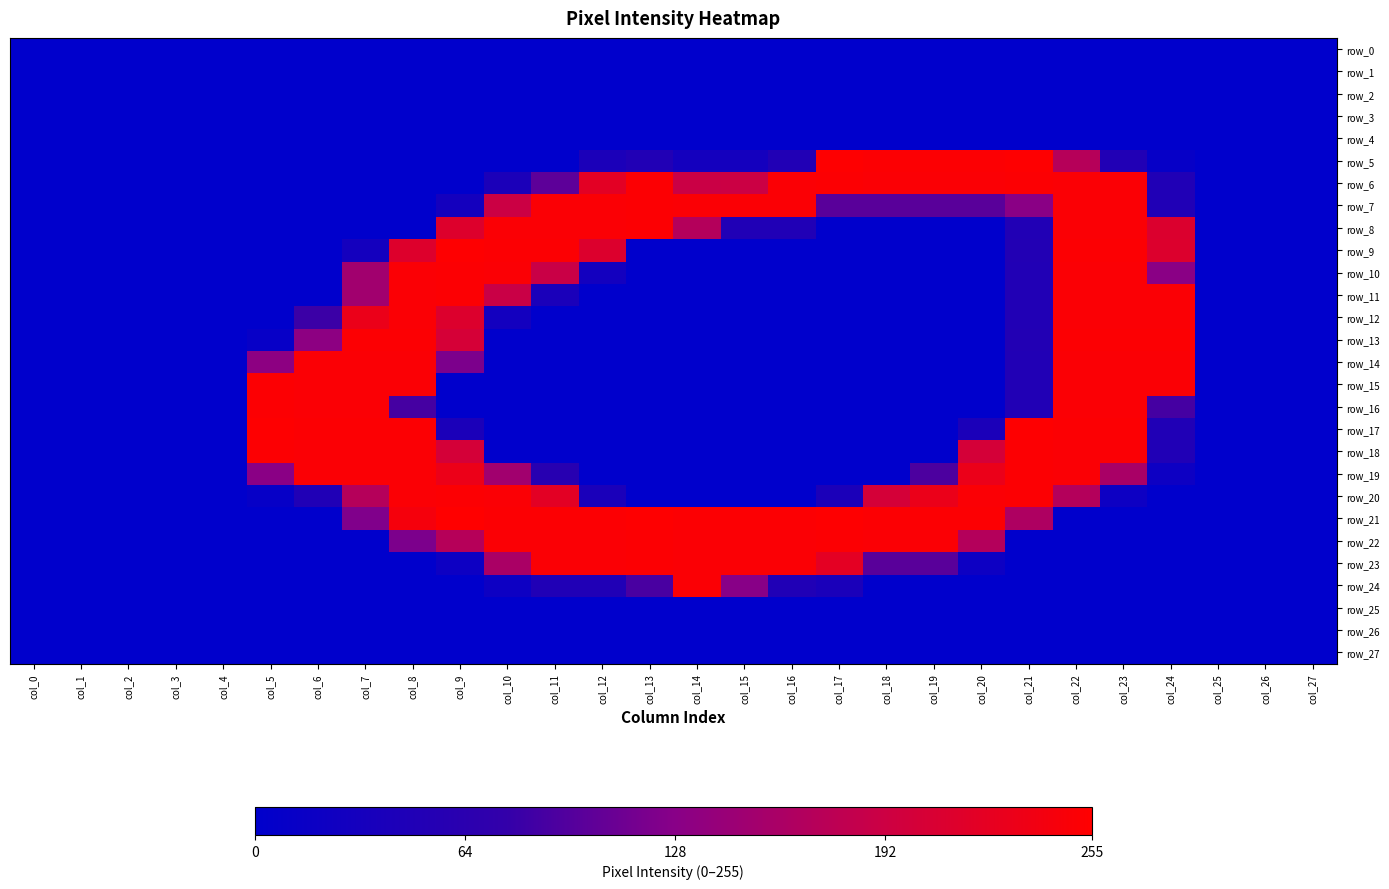

Rank the series at col_13 from lowest to highest value.

row_0, row_1, row_2, row_3, row_4, row_9, row_10, row_11, row_12, row_13, row_14, row_15, row_16, row_17, row_18, row_19, row_20, row_25, row_26, row_27, row_5, row_24, row_6, row_7, row_8, row_22, row_23, row_21